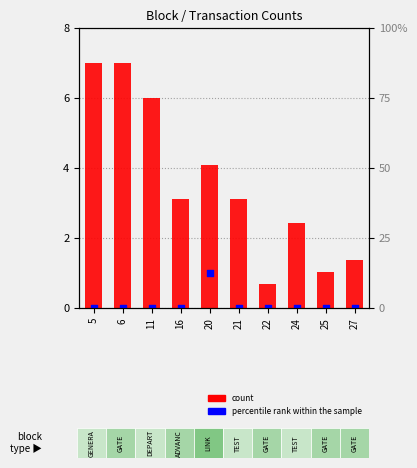

At which category is the sum across all series the highest?

5